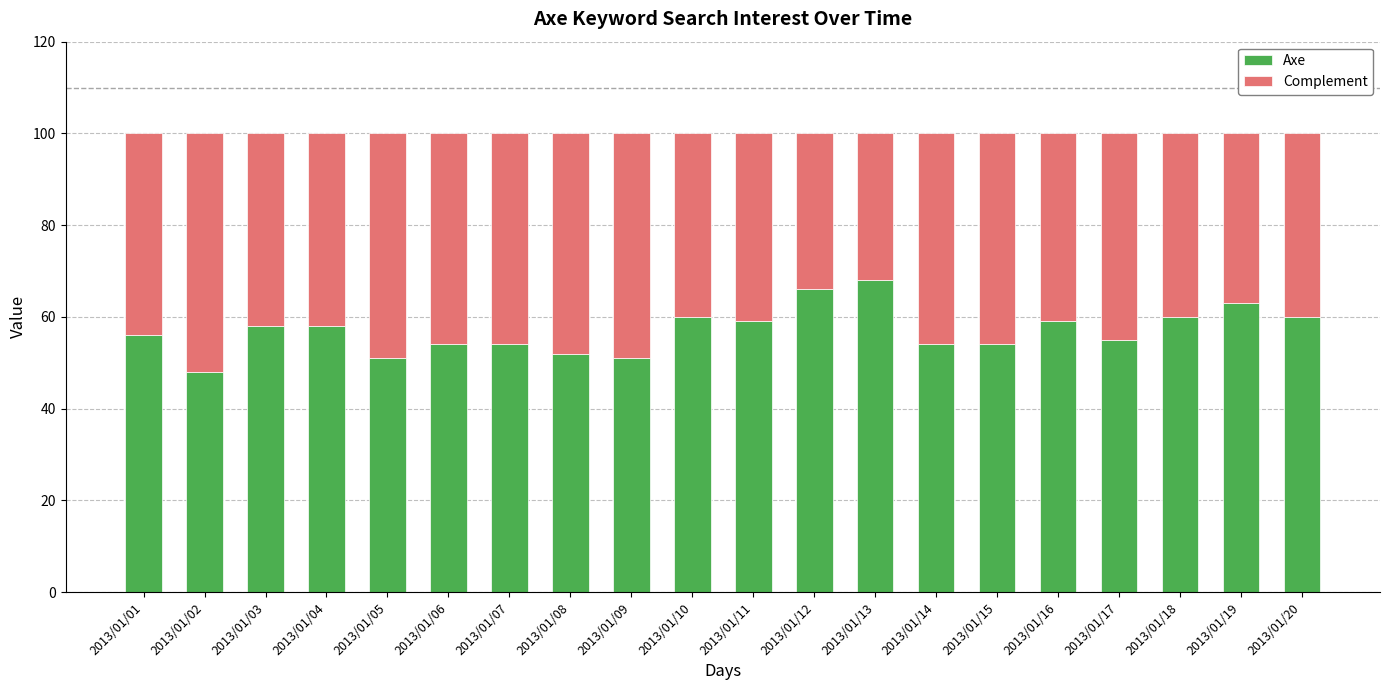

What is the minimum value for Axe?

48